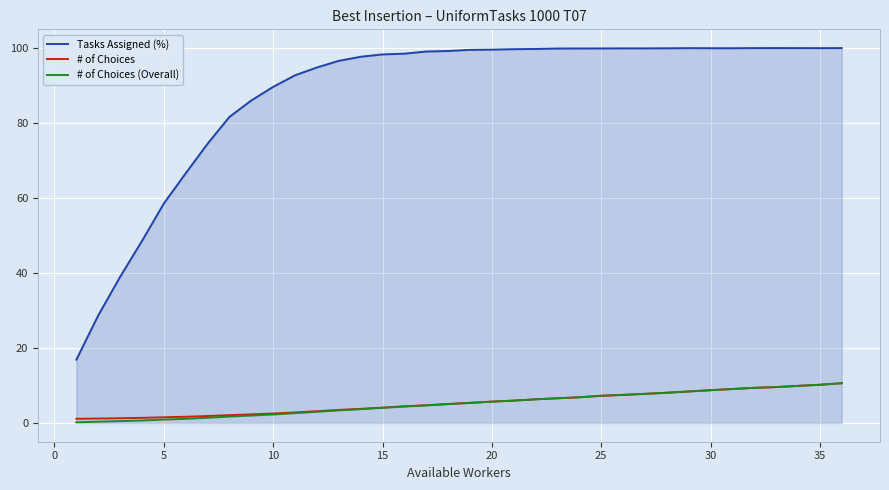

True or false: # of Choices (Overall) and Tasks Assigned (%) cross at least once.

False